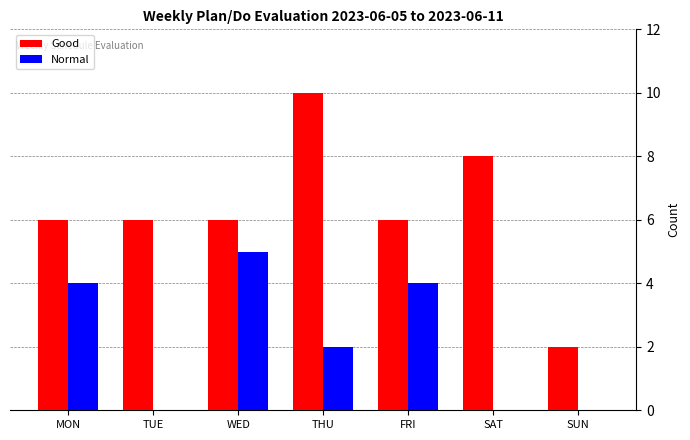

The value of Normal at TUE is -3. True or false?

False